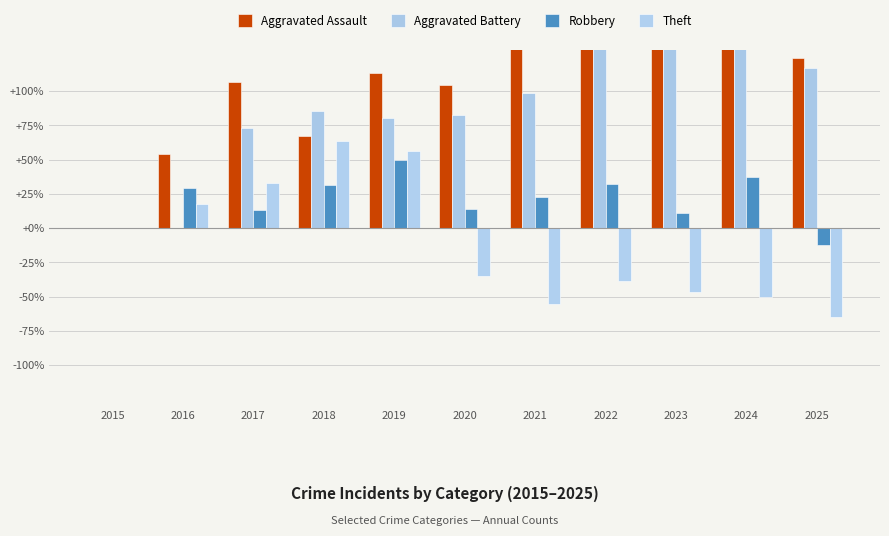

Is the value of Aggravated Assault at 2018 greater than the value of Aggravated Battery at 2017?

No